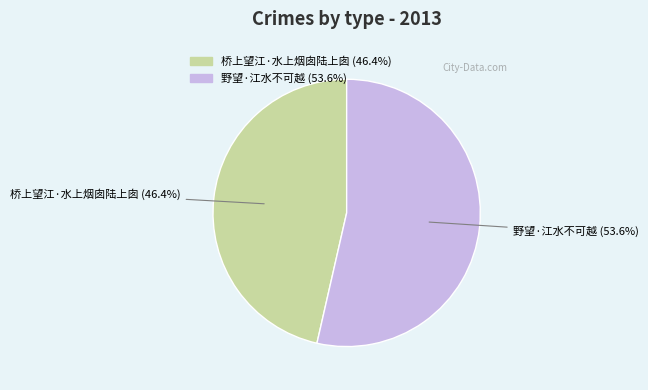

Which slice is the smallest?

桥上望江·水上烟囱陆上囱